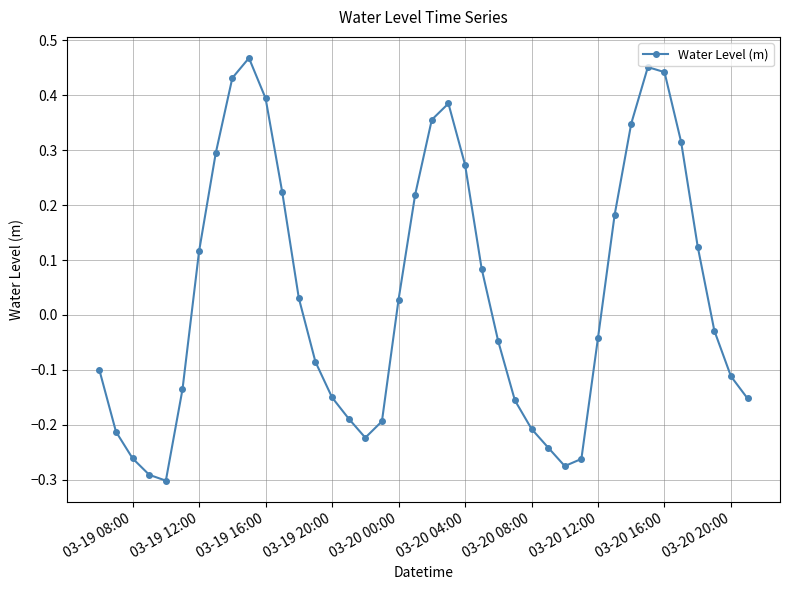

How many interior local peaks (higher than both neighbors) does the data have?

3